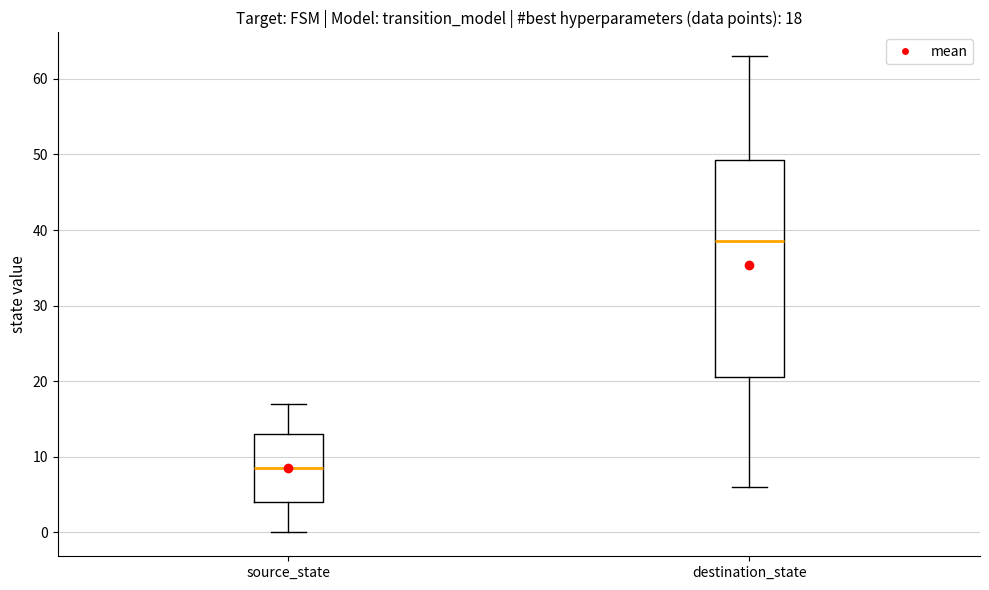

Which box's median line is the lowest?

source_state